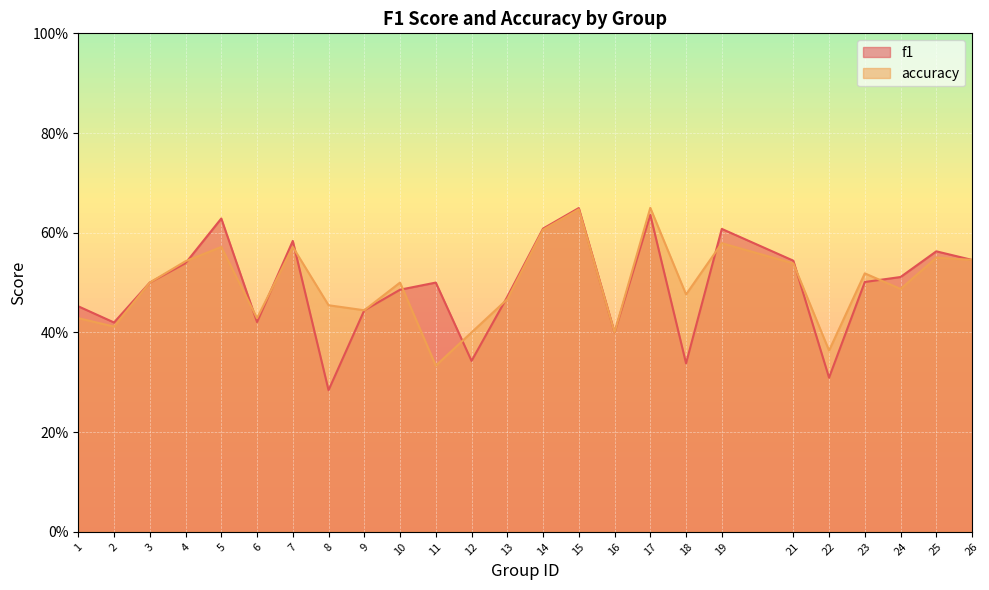

At which category does accuracy reach its first local peak?

5